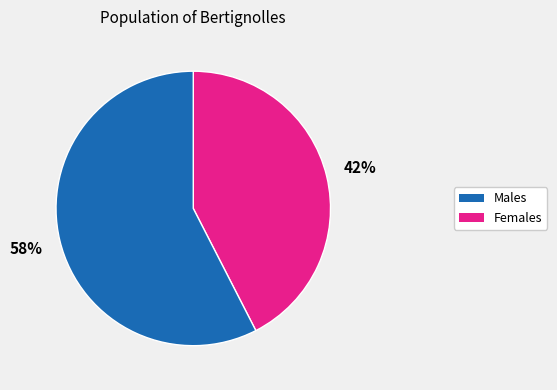

To the nearest percent, what is the average slice percentage?

50%